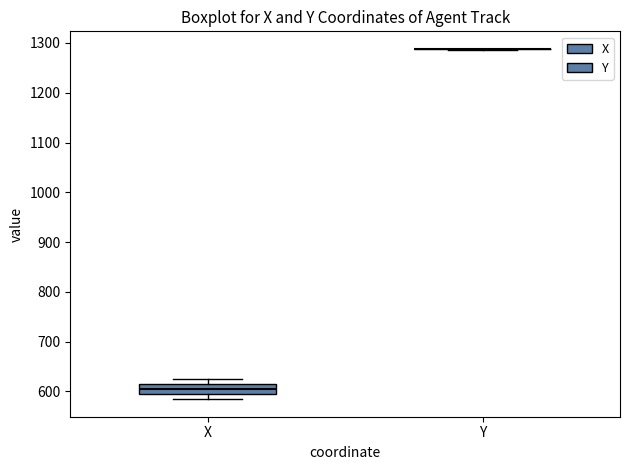

Comparing the boxes themselves (not the whiskers), which one is the tallest?

X